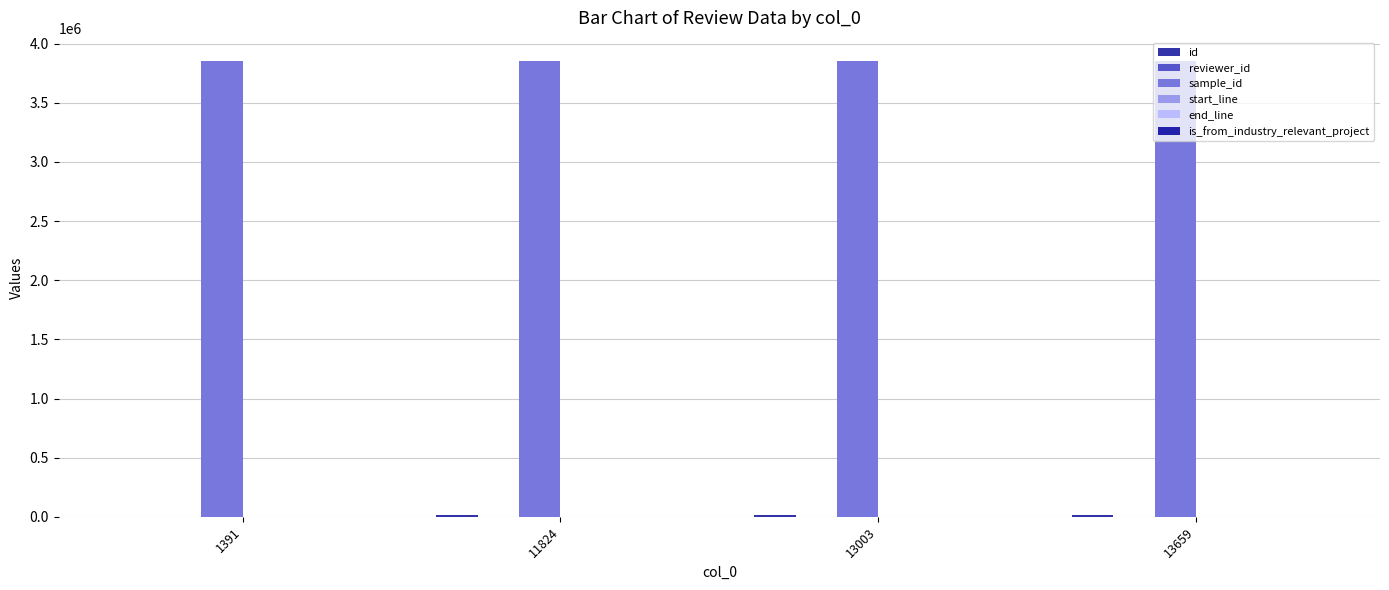

Reading left to right, transcribe all the data shown in this chart.

id: 1929	12430	13611	14271
reviewer_id: 16	3	1	5
sample_id: 3856345	3856345	3856345	3856345
start_line: 209	209	209	209
end_line: 227	227	227	227
is_from_industry_relevant_project: 1	1	1	1